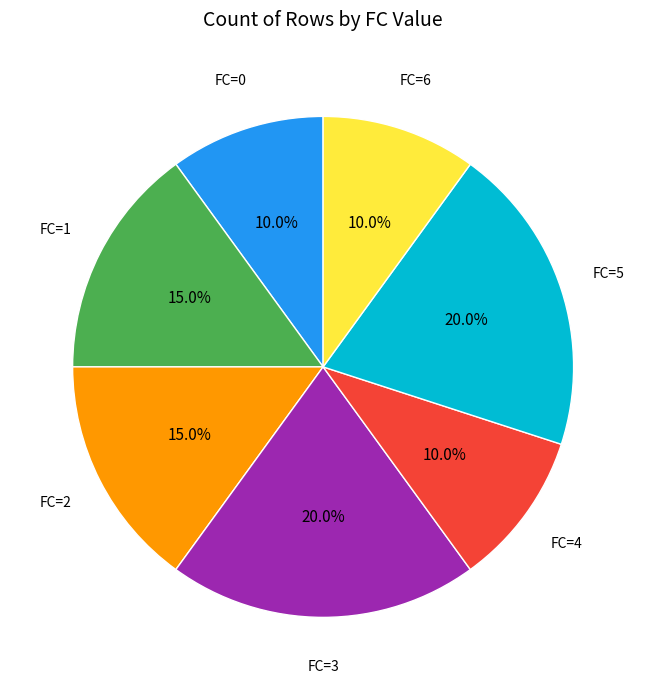

Does any single category account for the majority?

No